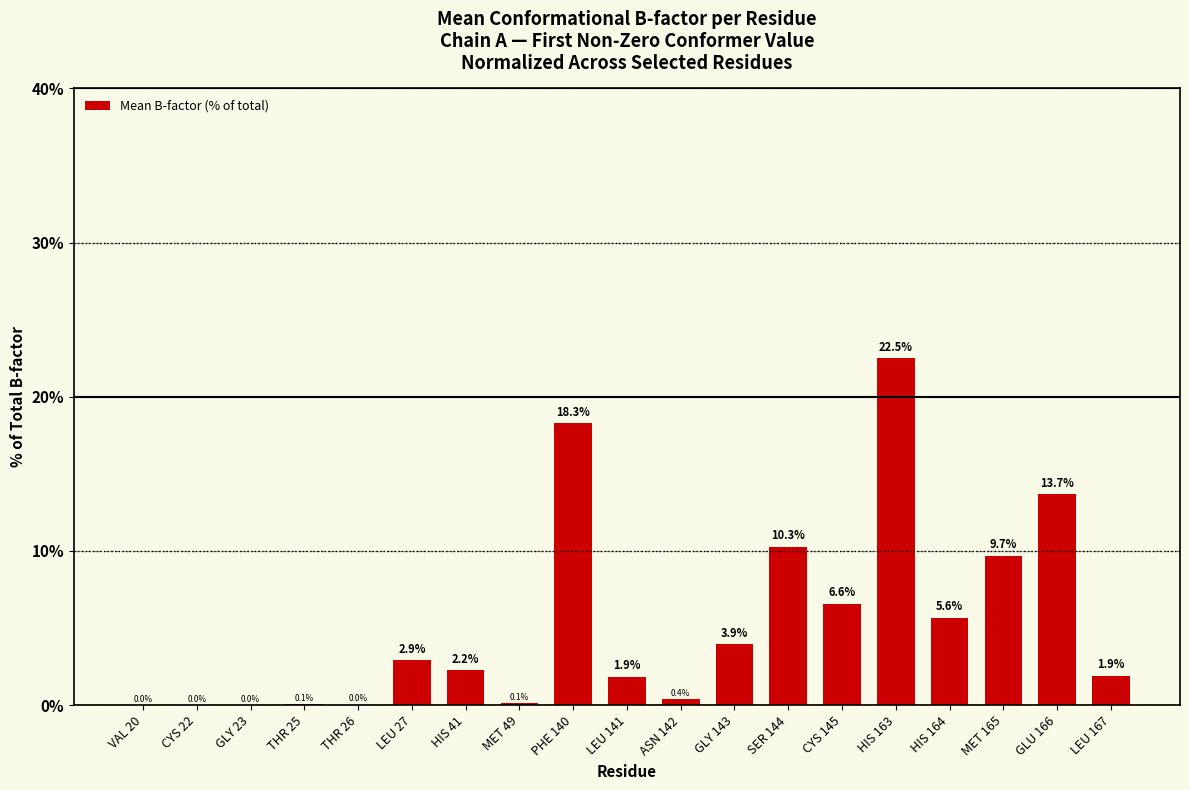

What is the ratio of the value at CYS 145 to the value at LEU 141?

3.5